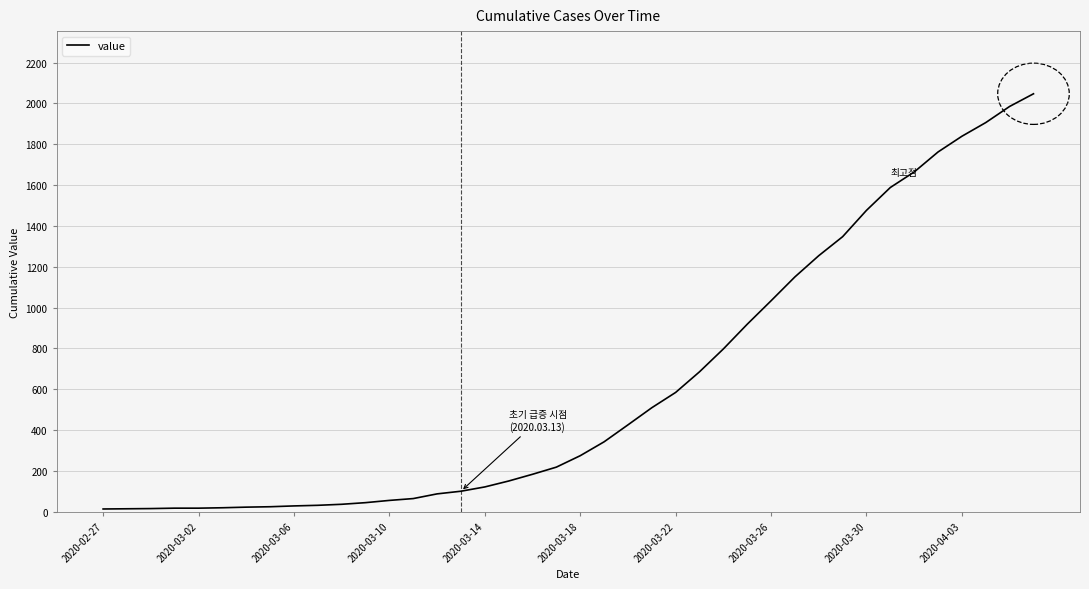

What is the maximum value shown in the chart?

2047